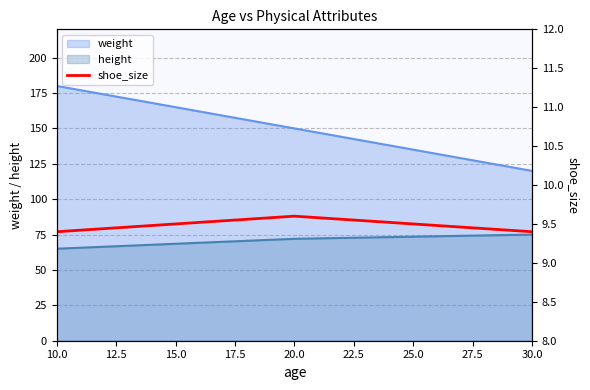

Is it true that weight equals 150 at 20.0?

True